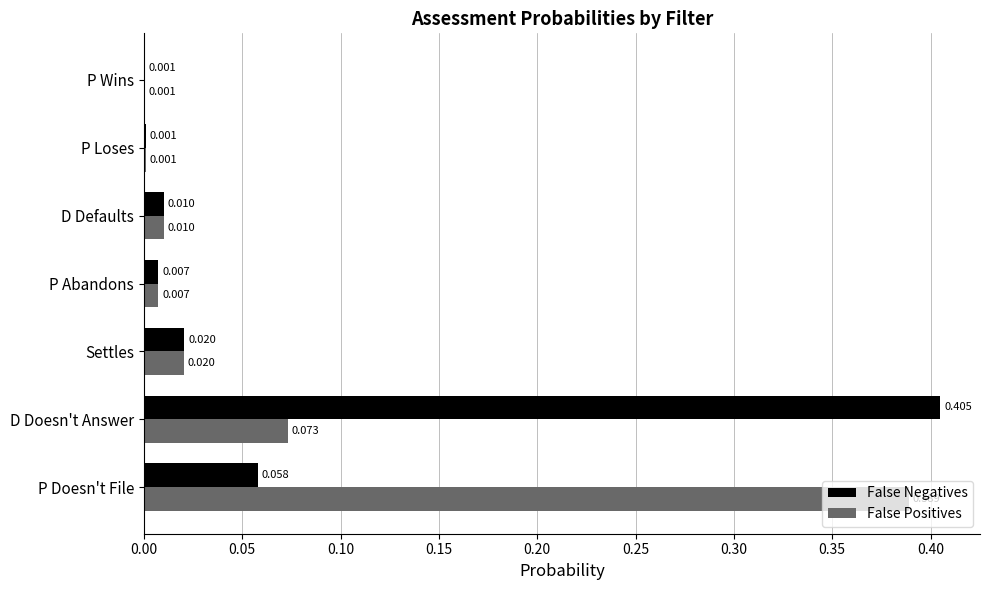

At which category is the sum across all series the highest?

D Doesn't Answer